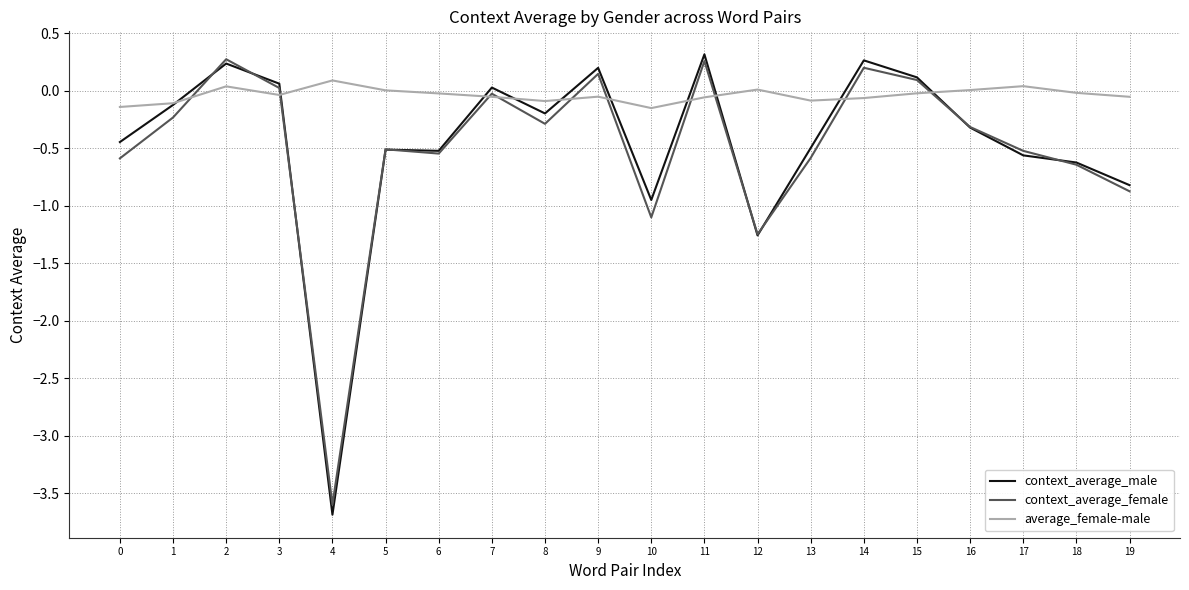

Which series has the largest total across all categories?

average_female-male